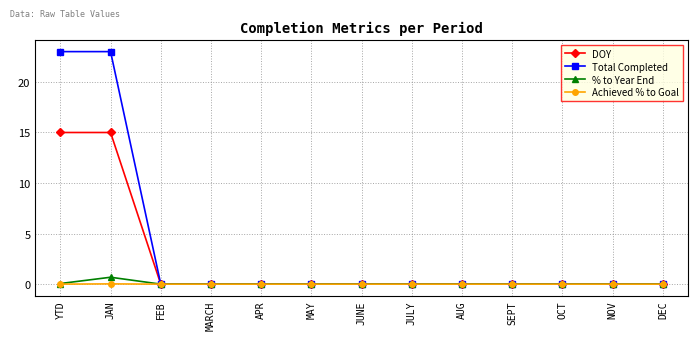

What are all the series names shown in the legend?

DOY, Total Completed, % to Year End, Achieved % to Goal